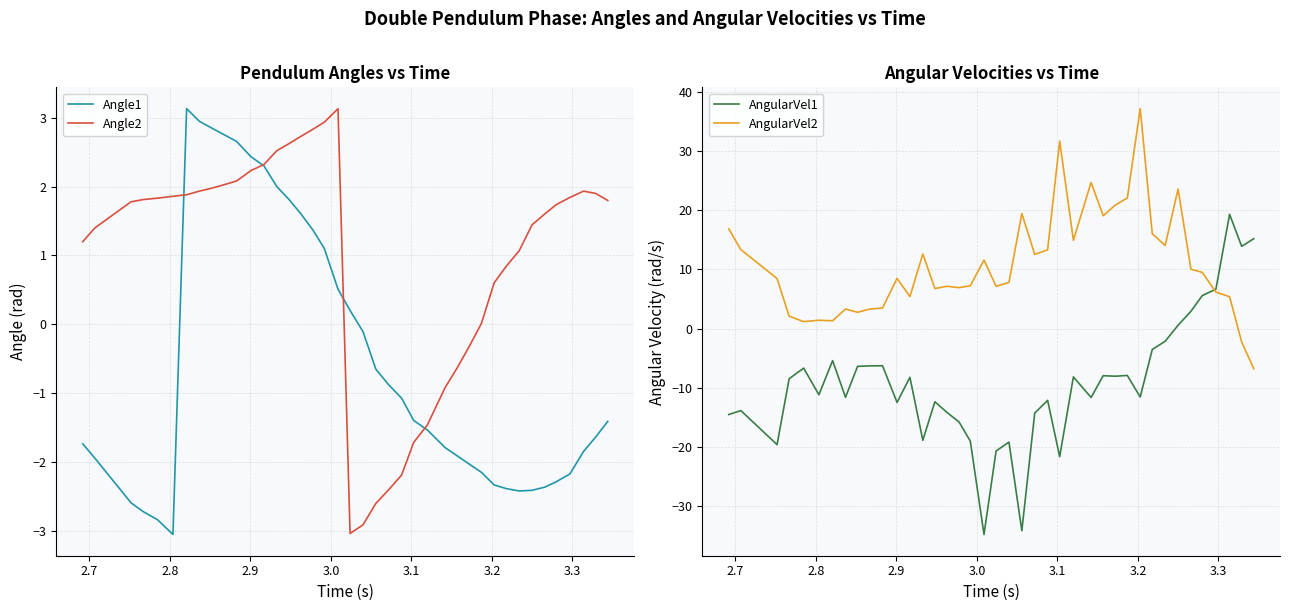

What is the average value of the AngularVel1 series?

-9.1